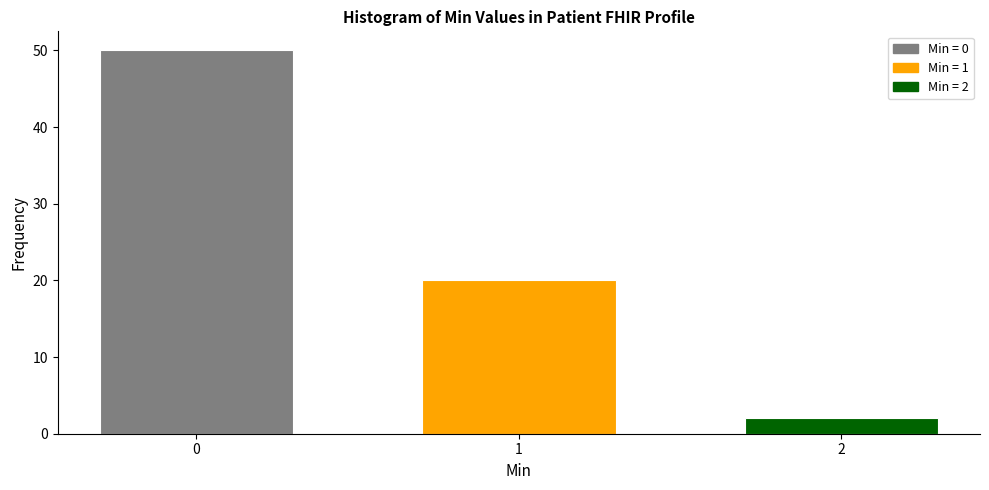

Reading left to right, transcribe all the data shown in this chart.

0=50	1=20	2=2